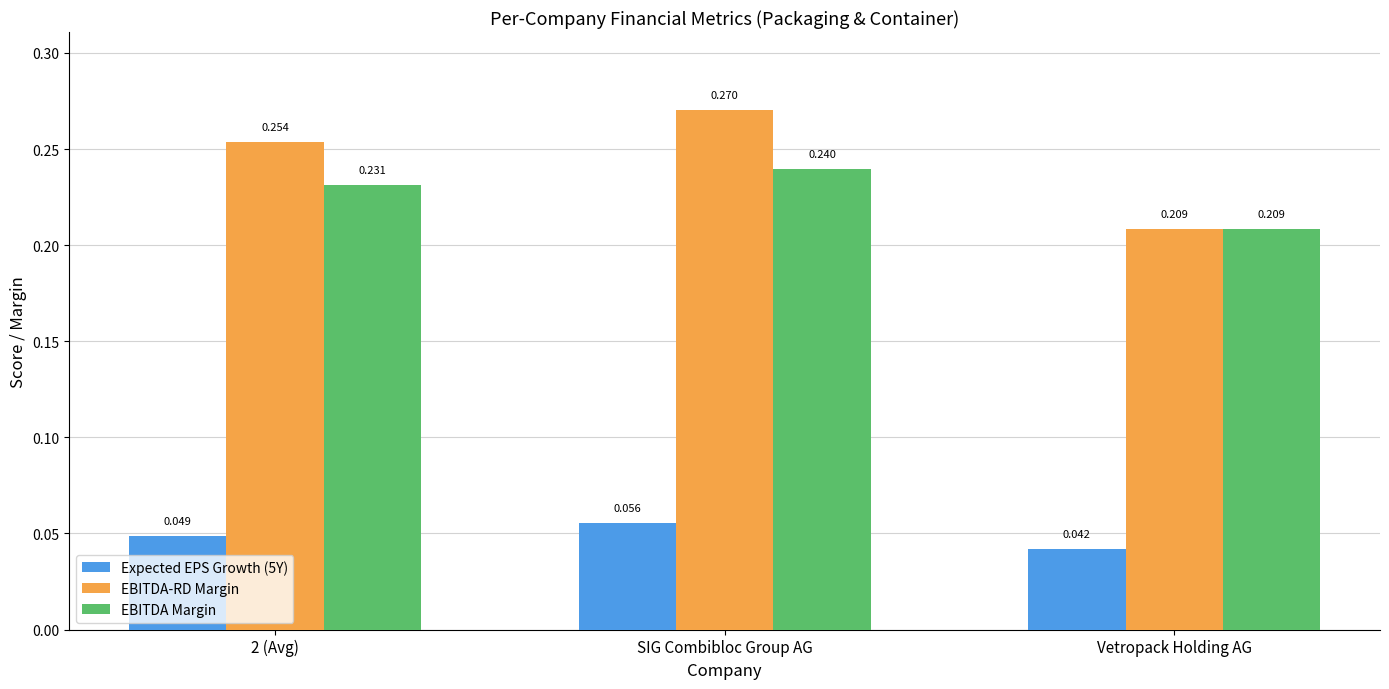

Count the number of categories in the chart.

3